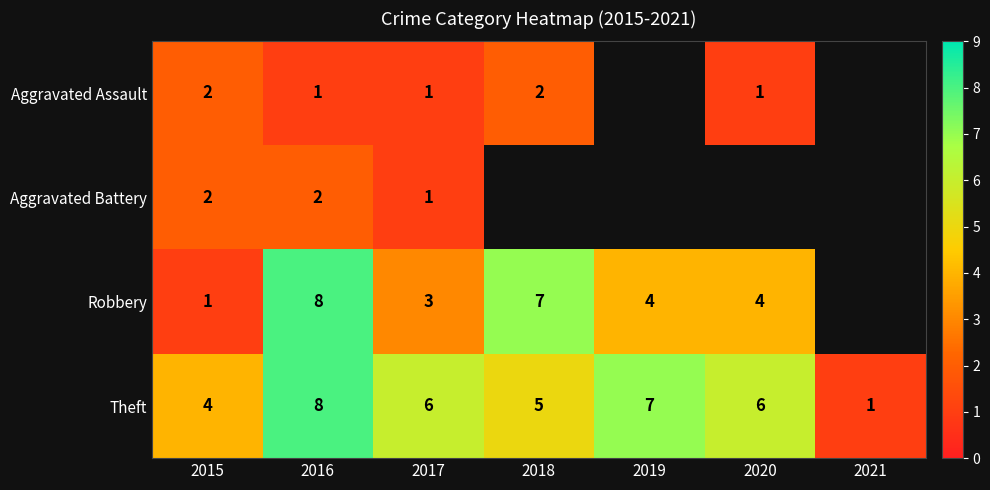

Is it true that Robbery equals 2 at 2019?

False